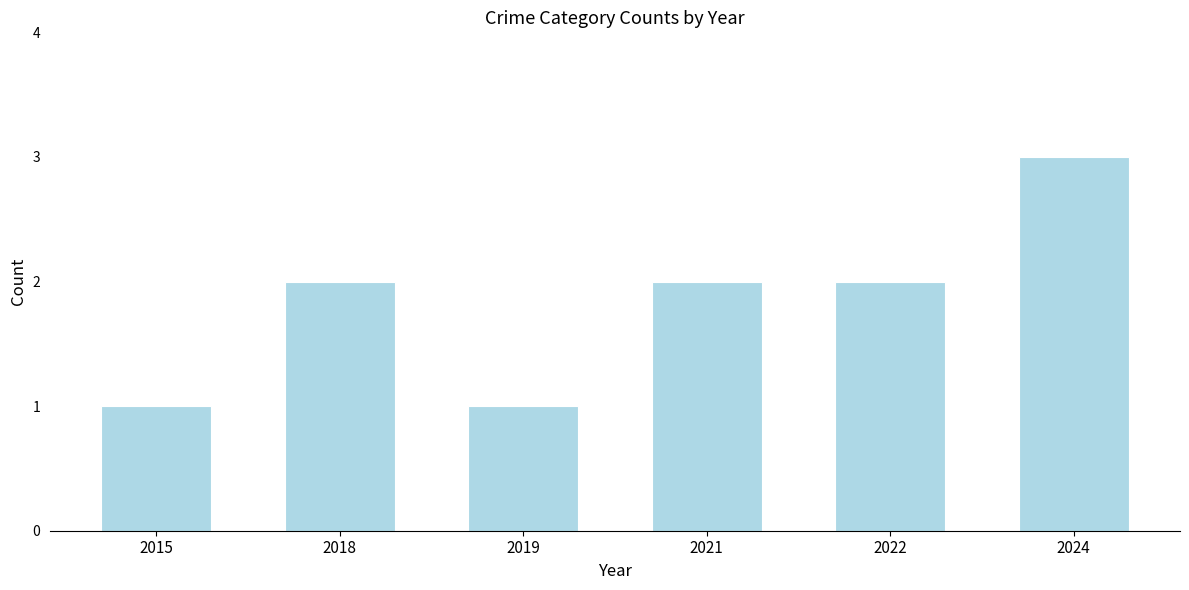

Does the chart contain any negative values?

No